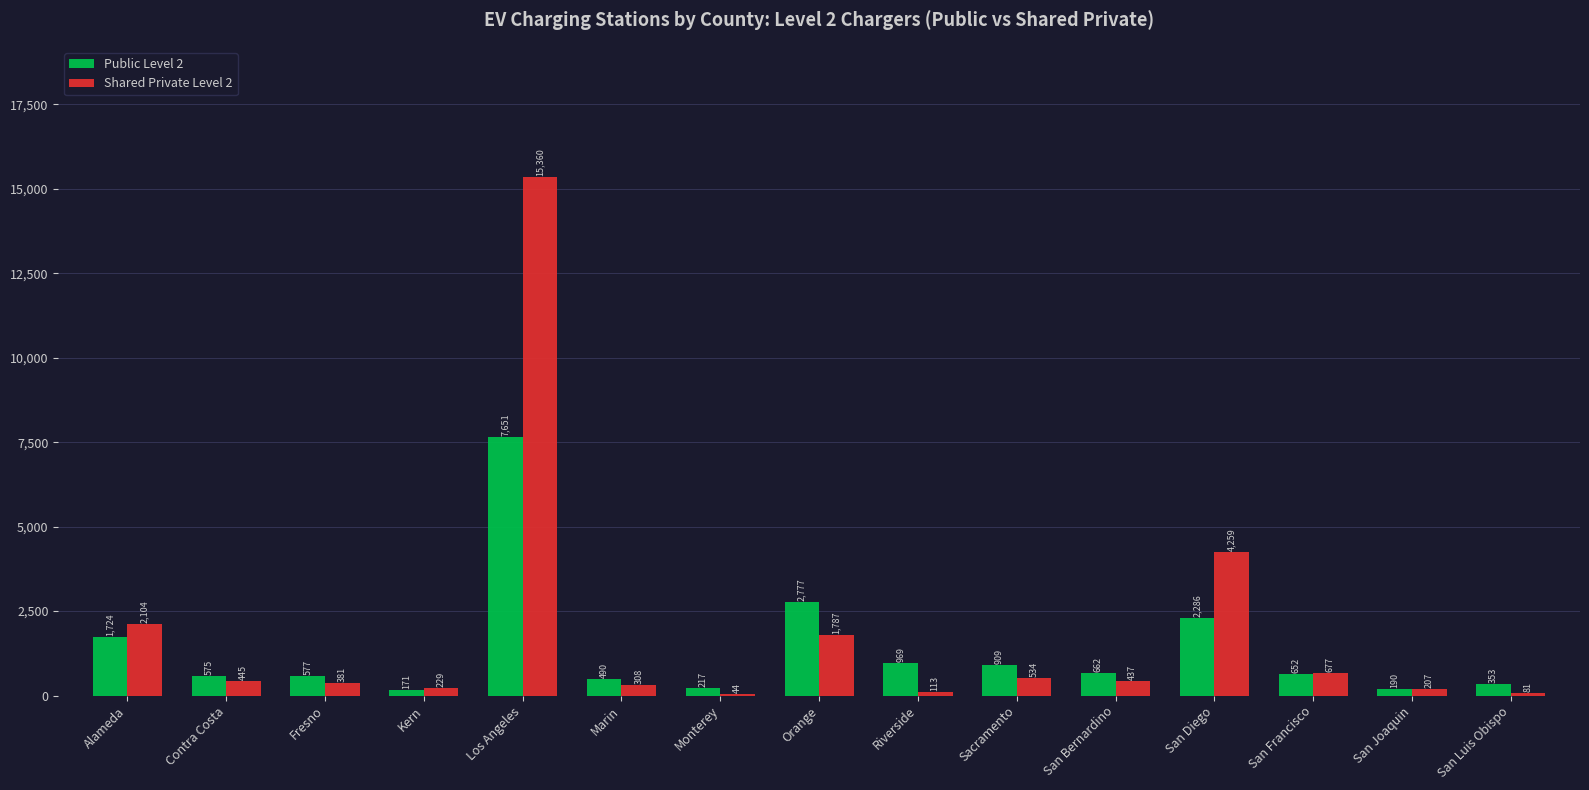

Between Kern and San Diego, which series saw the biggest shift?

Shared Private Level 2